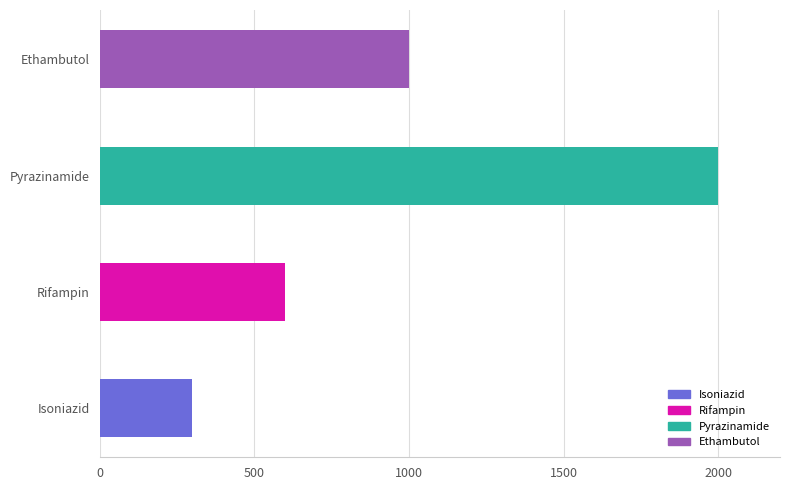

At which category does the chart reach its peak across all series?

Pyrazinamide